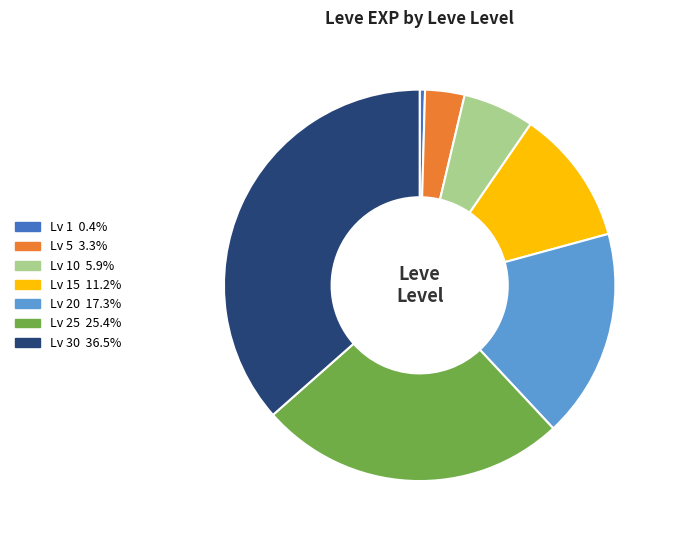

Does any single category account for the majority?

No